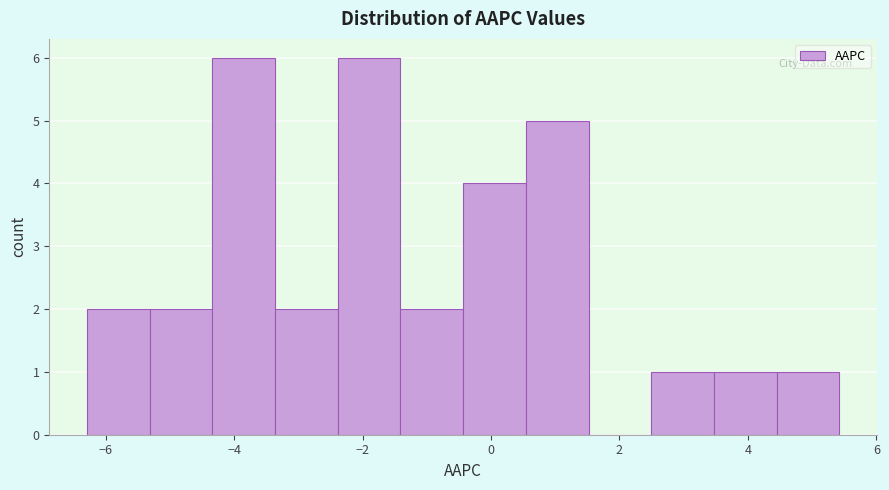

How tall is the bar that spans 2.4 to 3.4 on the x-axis? Neither the bar edges nor the heights are printed on the chart, so give them approximately, as read against the axes.

1